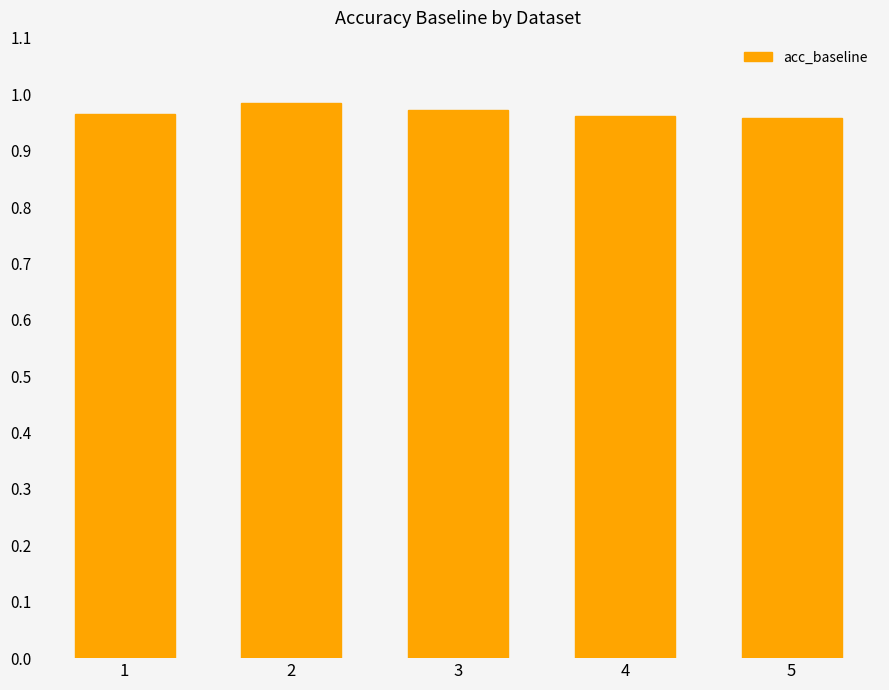

The chart shows a value of 0.3 at 3. True or false?

False